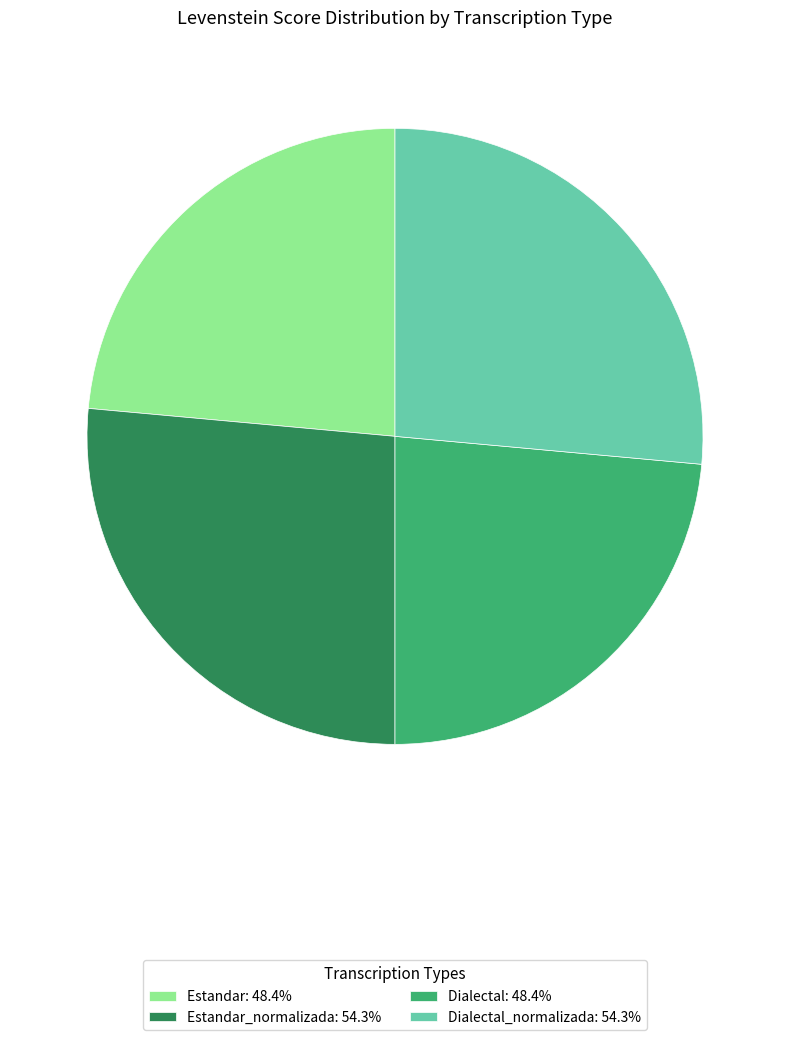

What is the ratio of the value at Estandar_normalizada: 54.3% to the value at Estandar: 48.4%?

1.1